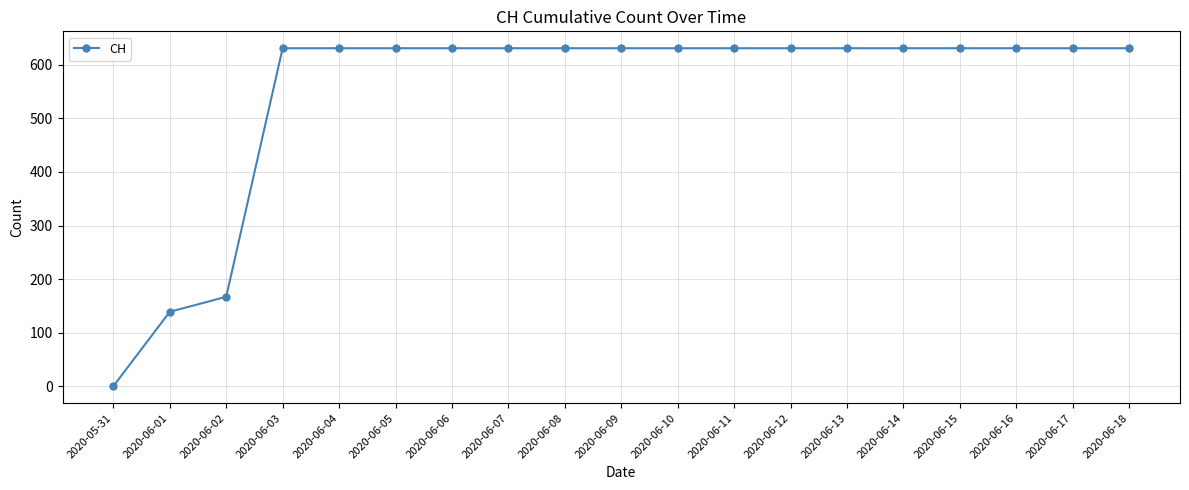

What is the change in value from 2020-06-01 to 2020-06-04?

+492